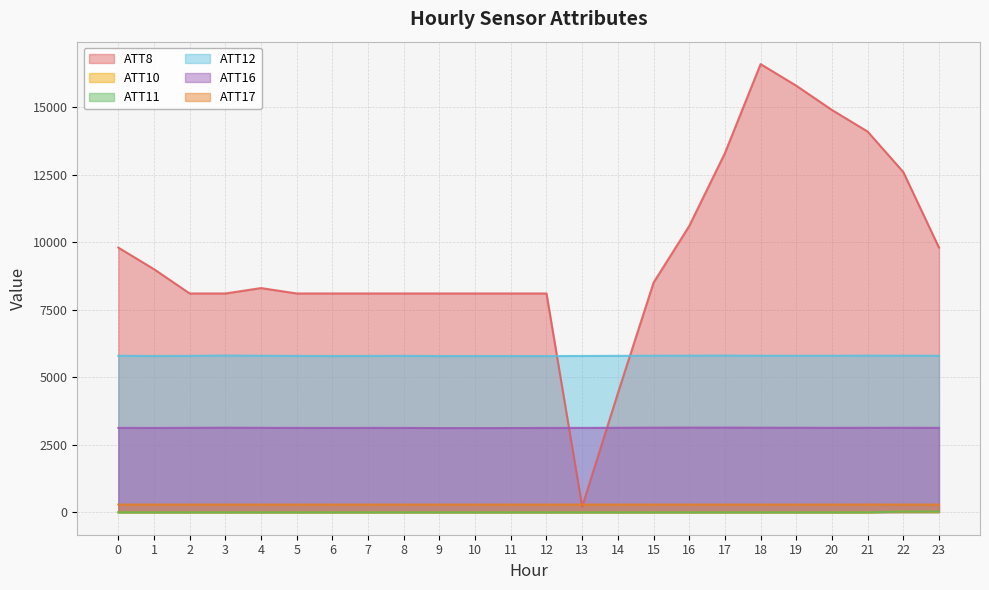

At how many categories does at least one series exceed 2716?

24